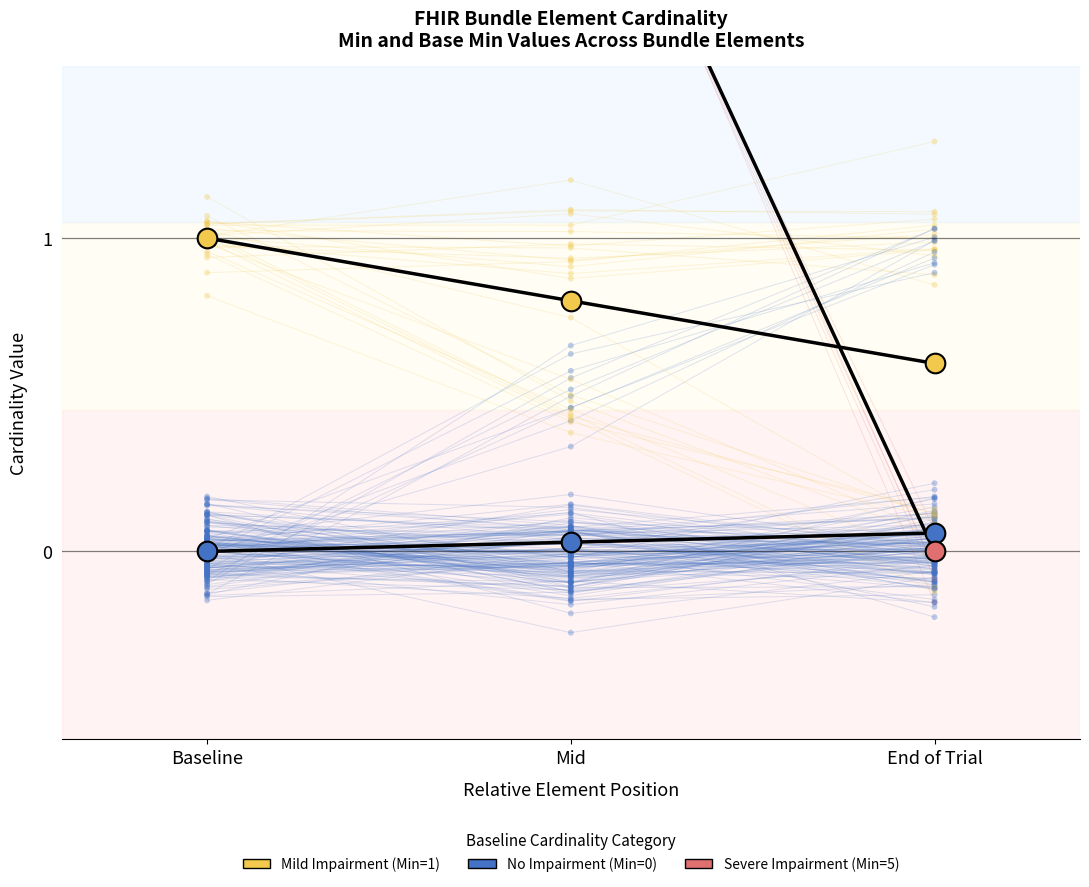

What is the total value across all series at Baseline?

6.0